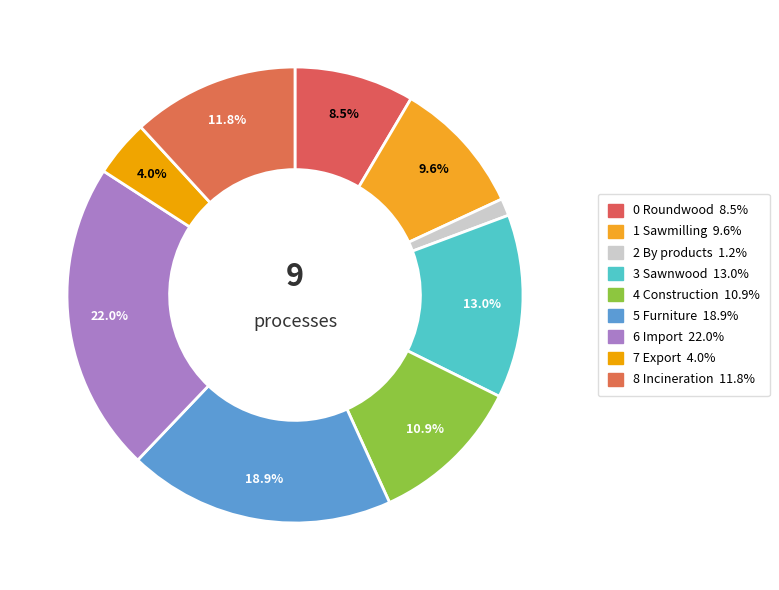

How many slices are in this pie chart?

9